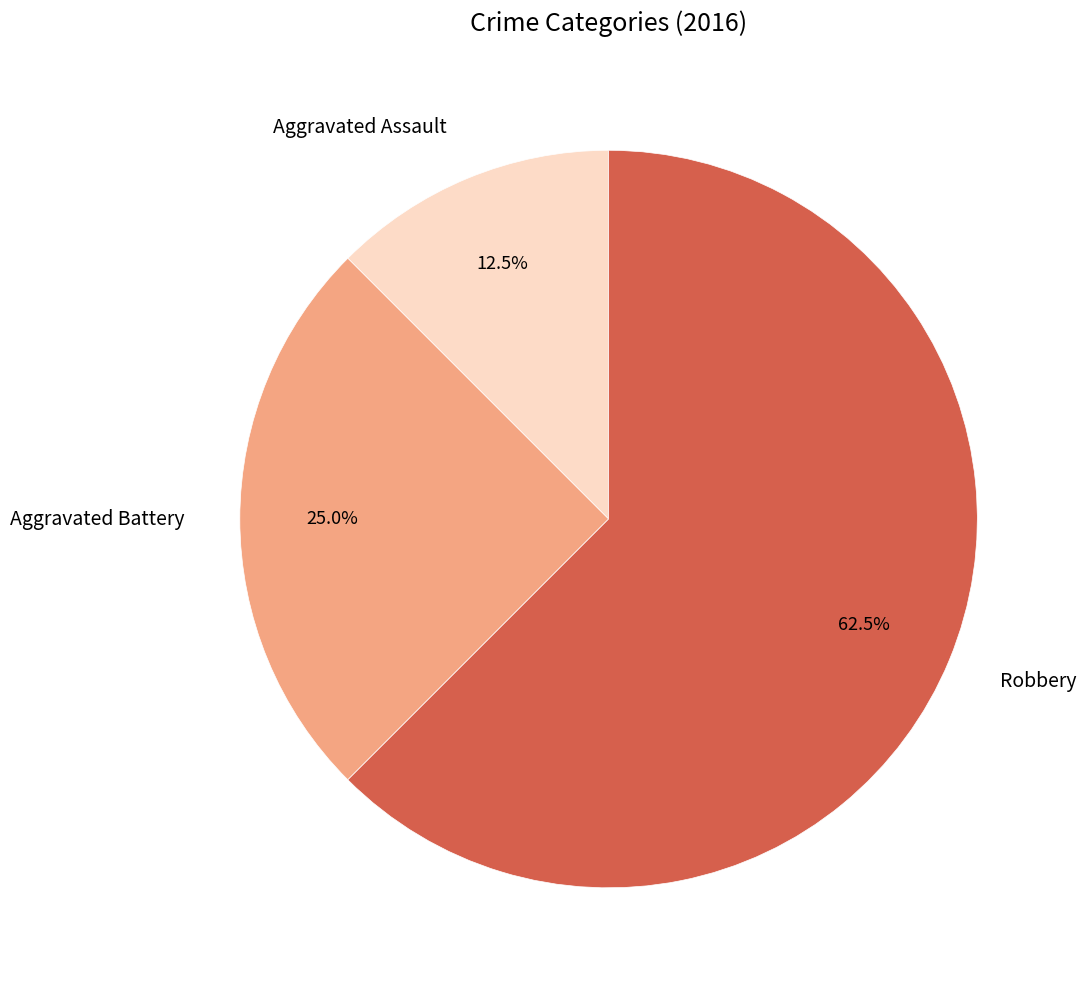

Between Aggravated Battery and Aggravated Assault, which is larger?

Aggravated Battery